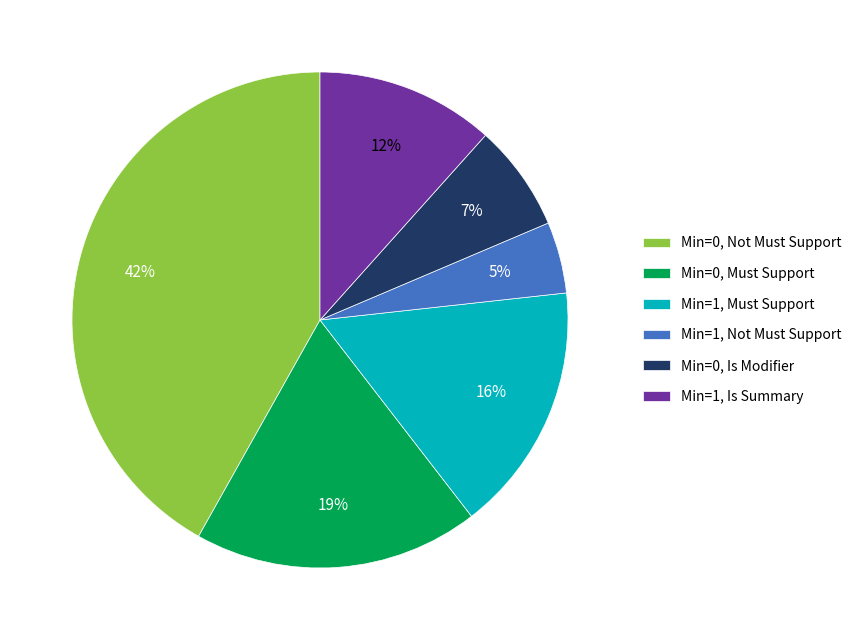

Which category has the smallest portion of the pie?

Min=1, Not Must Support